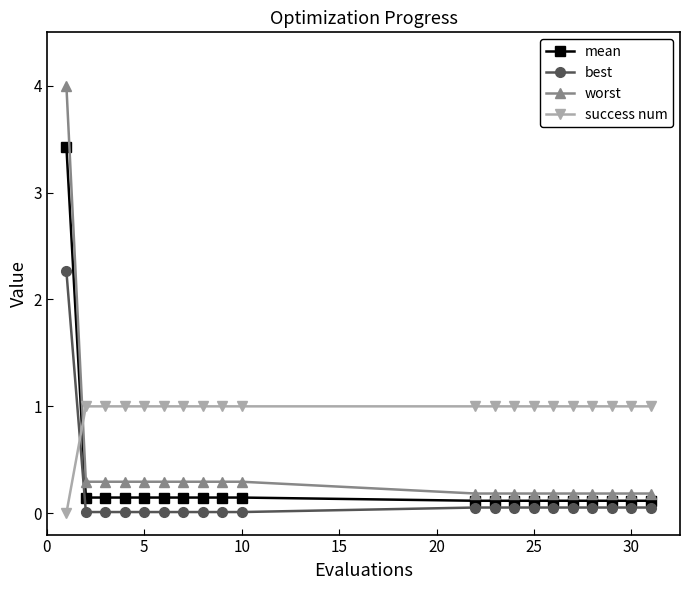

What are all the series names shown in the legend?

mean, best, worst, success num